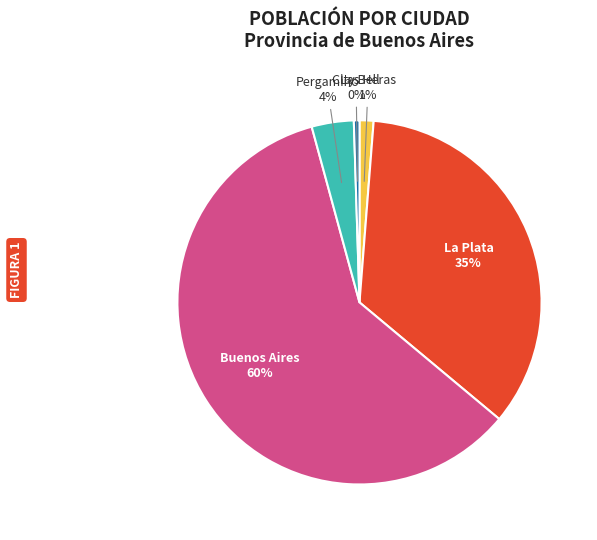

Count the number of slices in the pie.

5